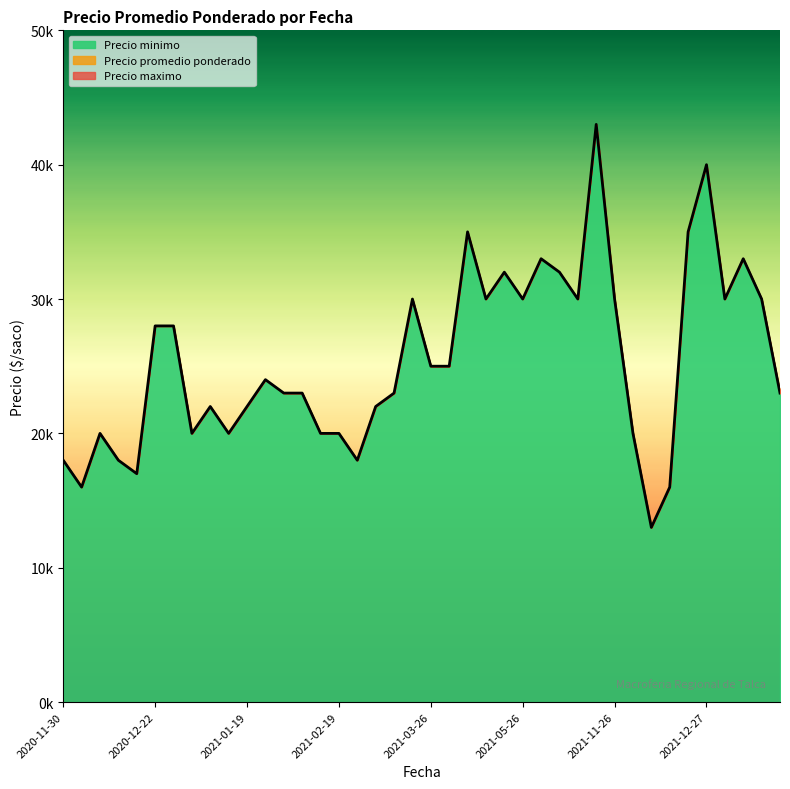

What value does the Precio promedio ponderado series have at 2021-09-20, to the nearest 100?

32000